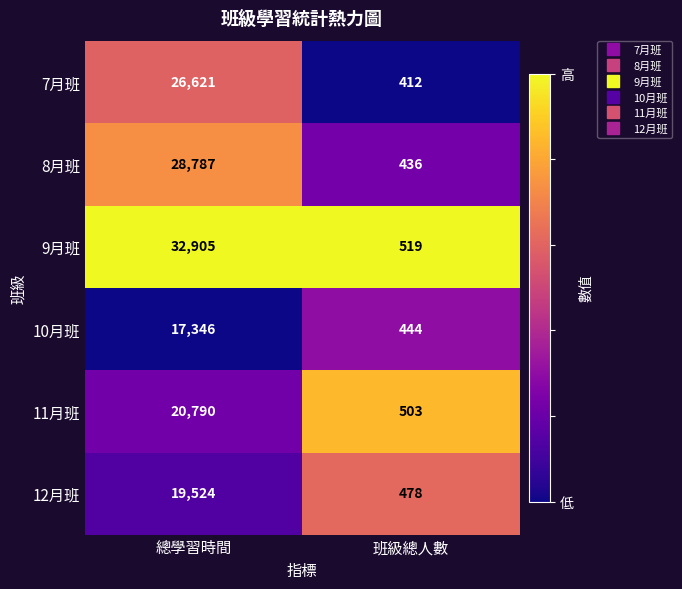

True or false: 11月班 has a value of 20790 at 總學習時間.

True